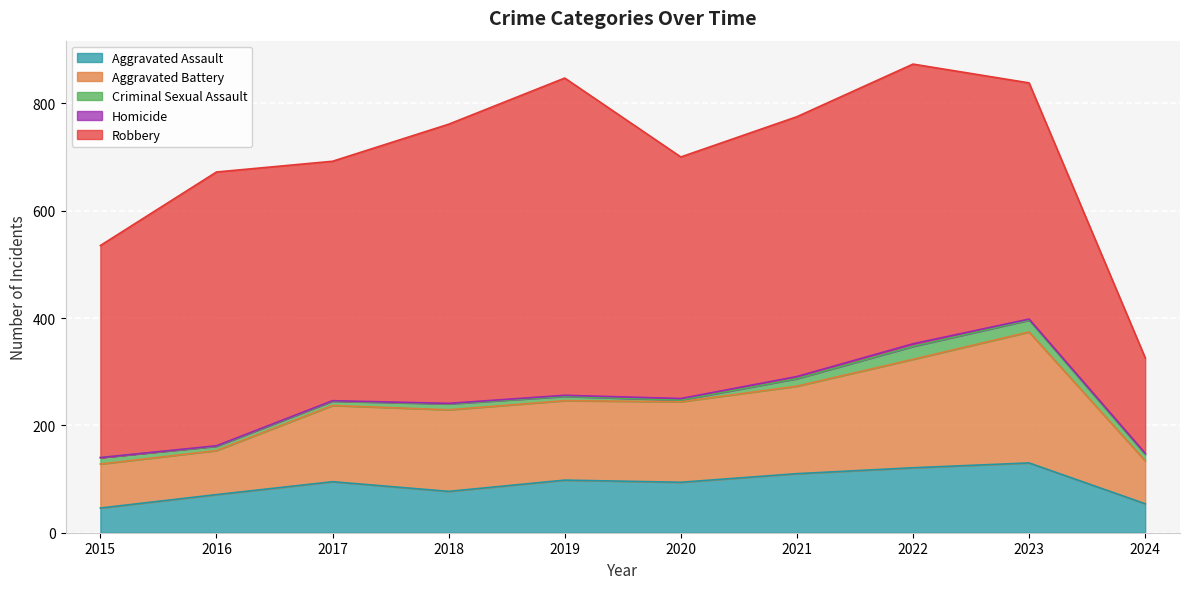

True or false: Criminal Sexual Assault and Robbery cross at least once.

False